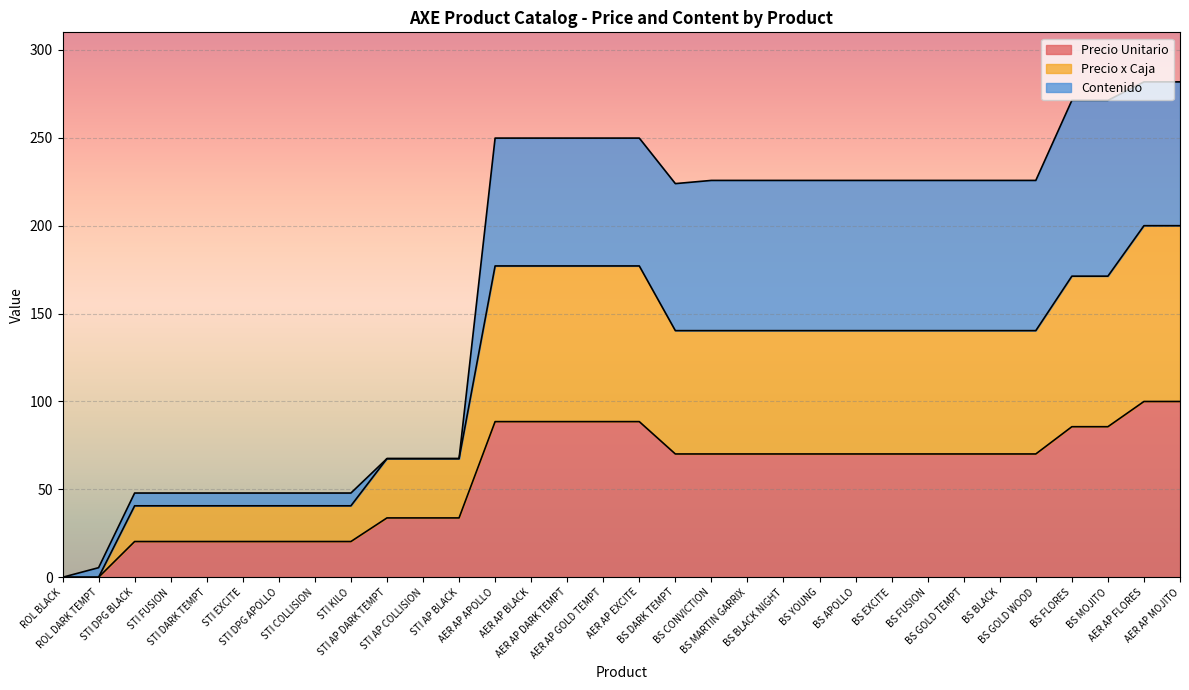

Which series has the largest total across all categories?

Precio x Caja